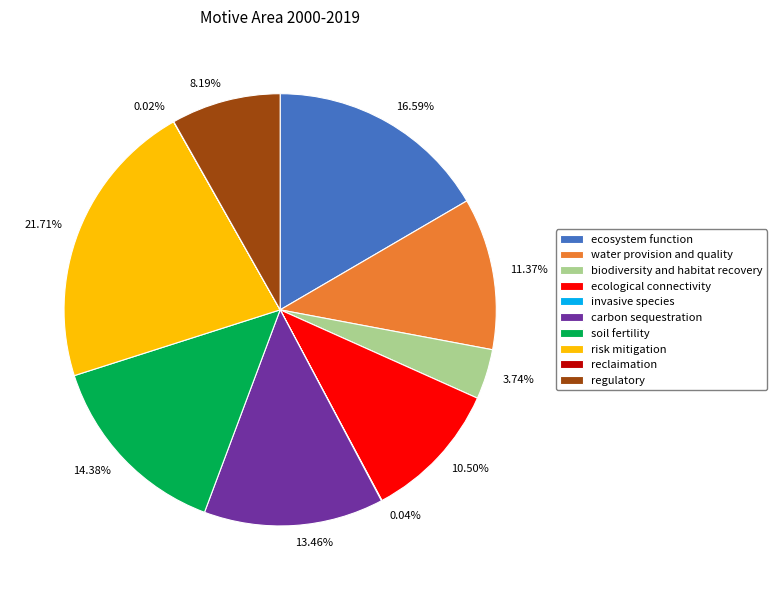

Combined, what portion of the pie is ecosystem function and risk mitigation?

38.3%